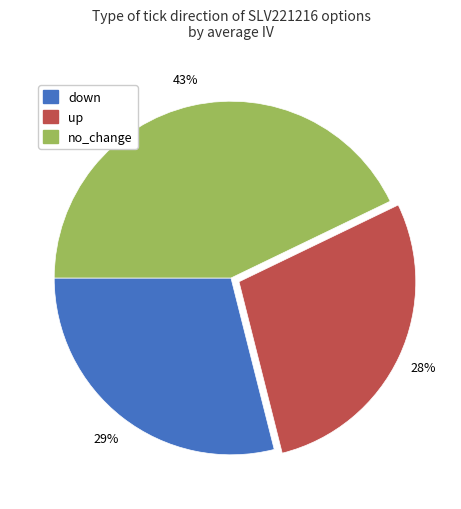

To the nearest percent, what is the combined percentage of up and no_change?

71%